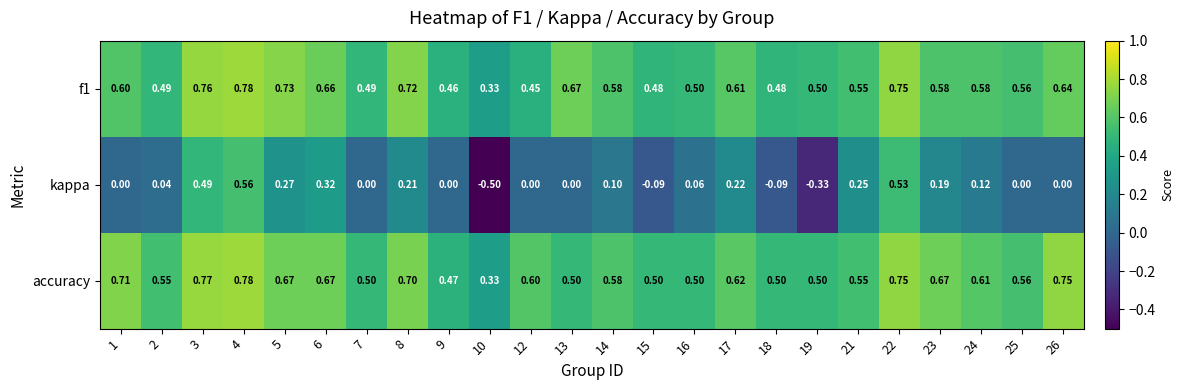

What is the spread (max minus min) of values at 9?

0.5